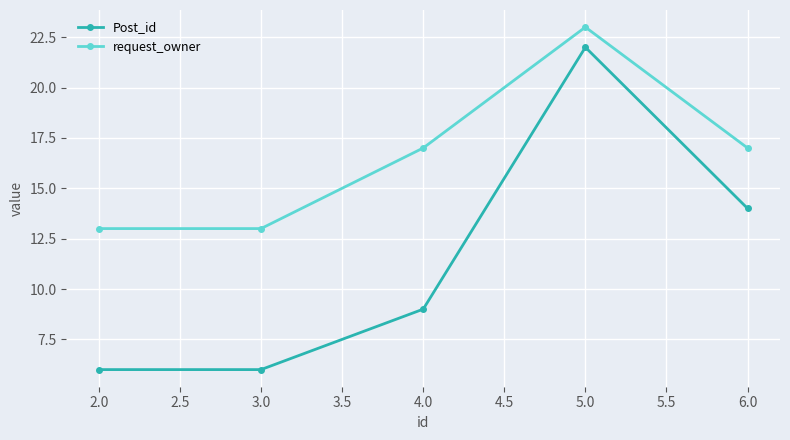

How many lines are shown in the chart?

2